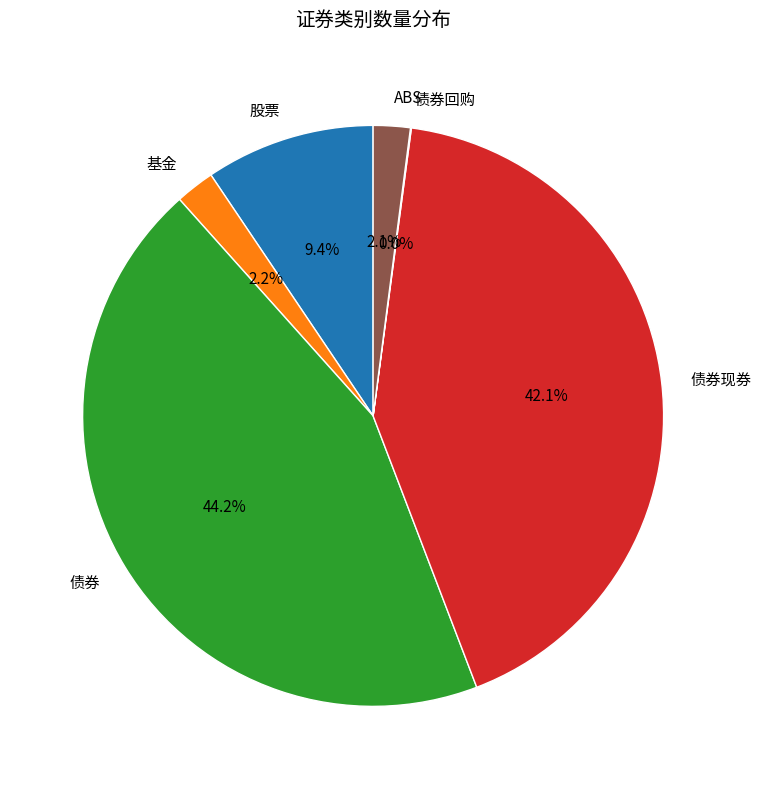

To the nearest percent, what percentage of the pie is ABS?

2%